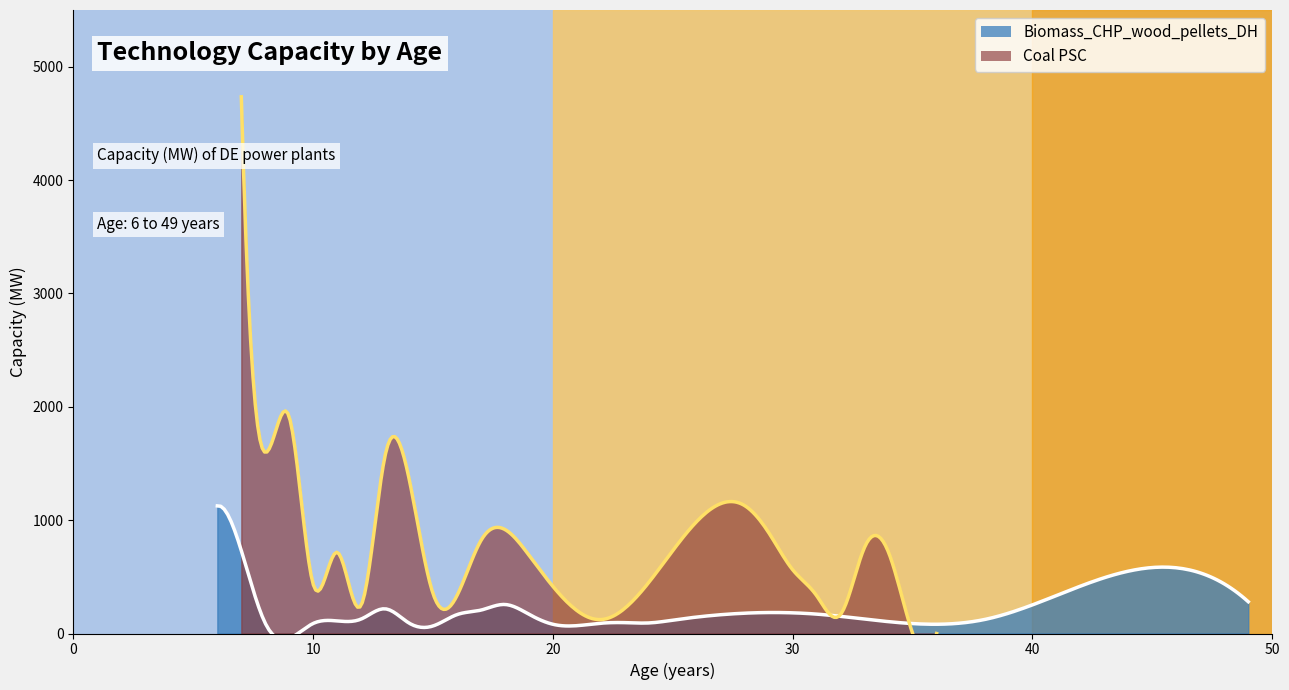

How many intersections are there between Coal PSC and Biomass_CHP_wood_pellets_DH?

3